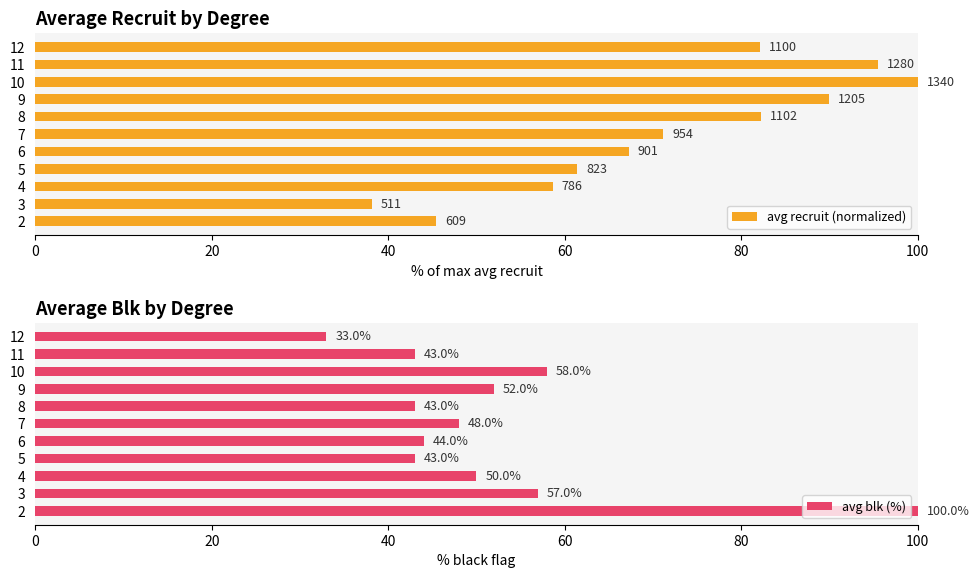

Is it true that avg blk (%) equals 98.4 at 10?

False